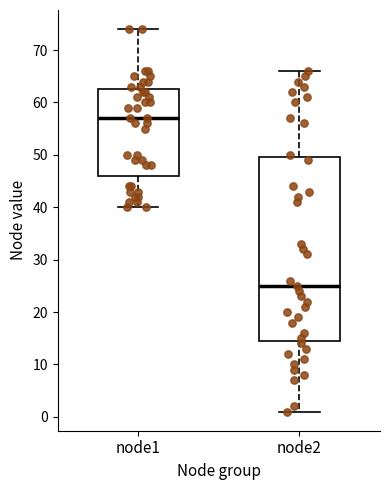

Reading left to right, read every box against the y-axis: the position of its median line, the range the box covers, and the ends of its whiskers. The values are not printed on the chart, so give them approximately, as read against the axis.

node1: median 57, box 46 to 63, whiskers 40 to 74
node2: median 25, box 15 to 50, whiskers 1 to 66